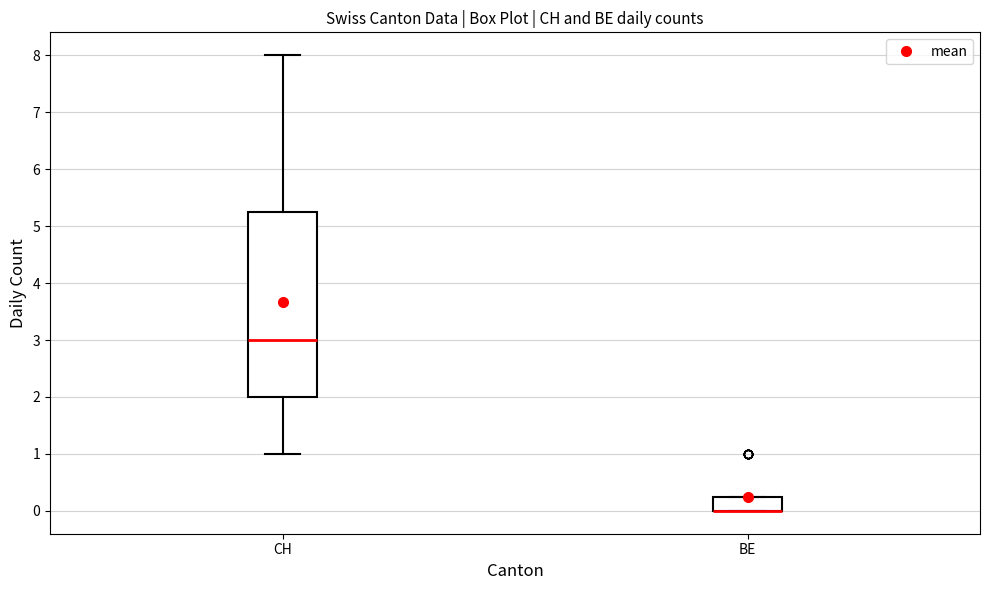

Reading left to right, read every box against the y-axis: the position of its median line, the range the box covers, and the ends of its whiskers. The values are not printed on the chart, so give them approximately, as read against the axis.

CH: median 3.0, box 2.0 to 5.3, whiskers 1.0 to 8.0
BE: median 0.0 (drawn on the box's lower edge), box 0.0 to 0.3, whiskers 0.0 to 0.3